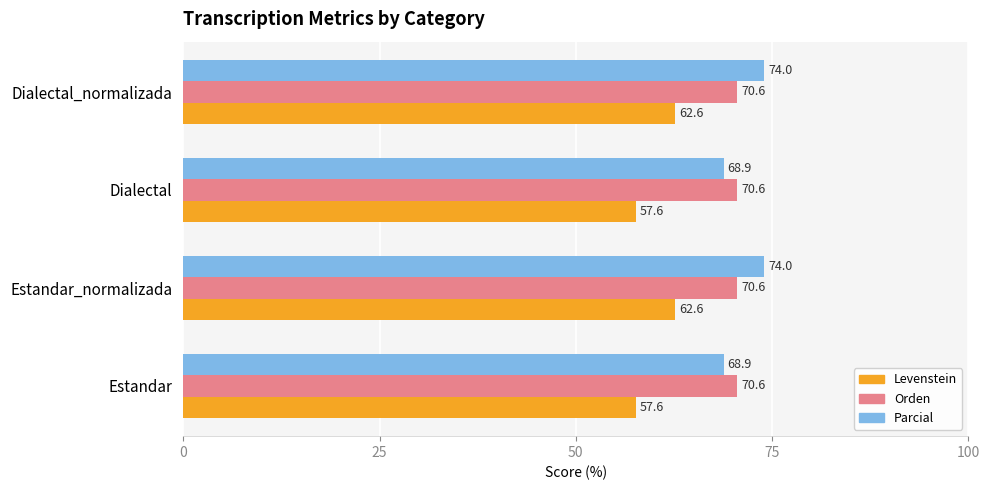

Rank the series at Estandar from lowest to highest value.

Levenstein, Parcial, Orden